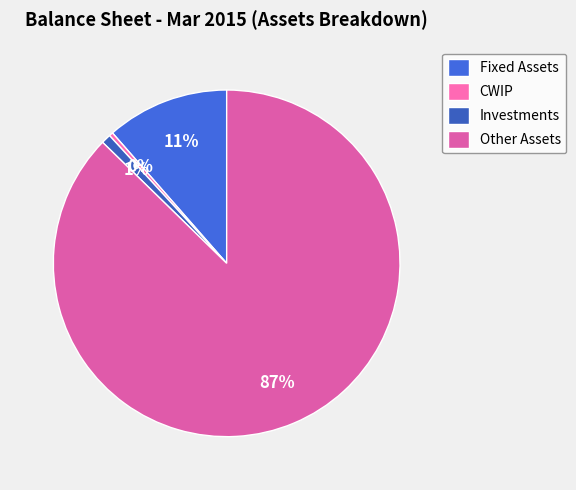

What is the majority slice?

Other Assets